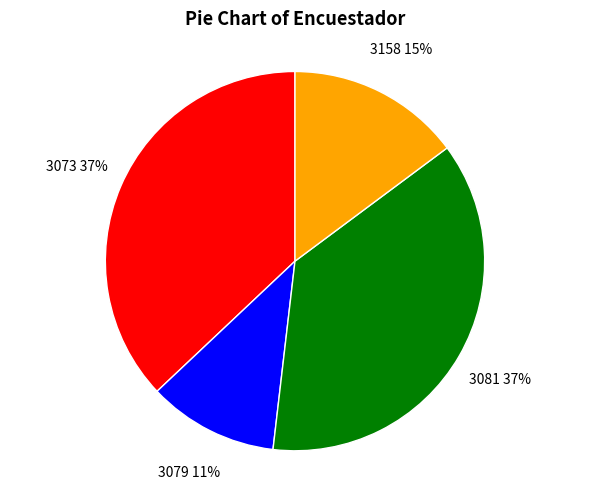

To the nearest percent, what is the average slice percentage?

25%